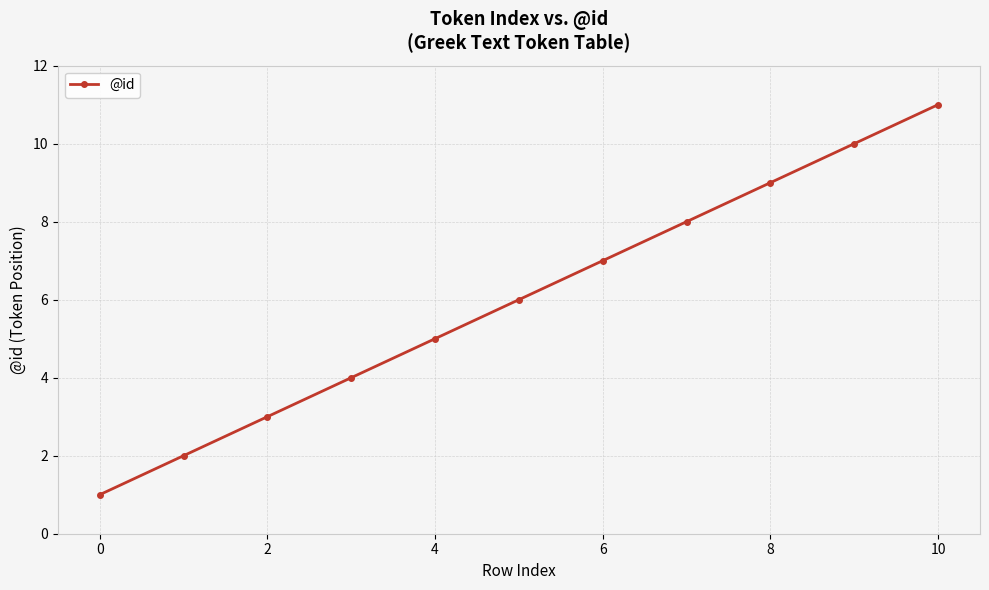

What is the maximum value shown in the chart?

11